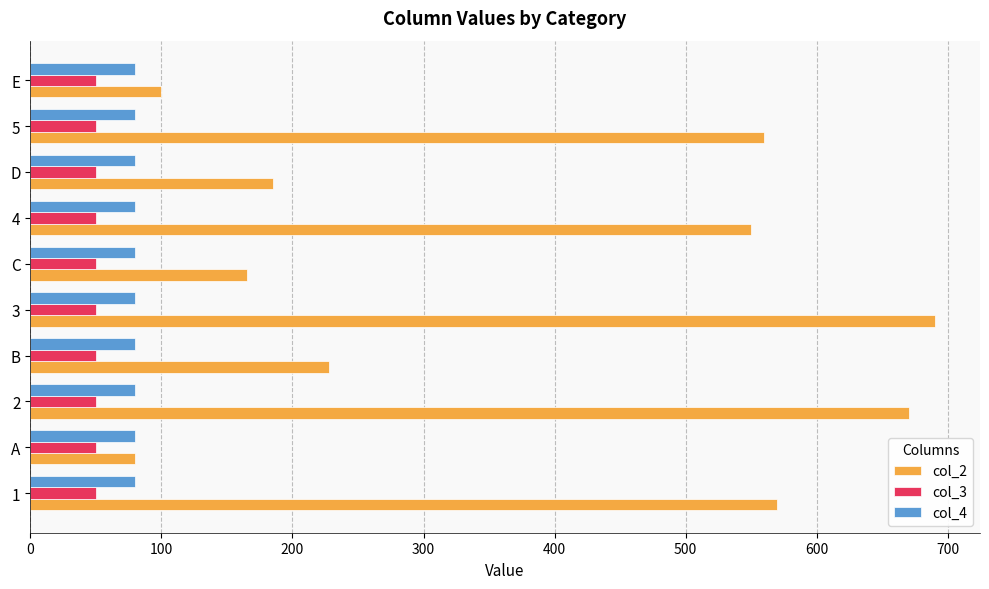

True or false: col_2 has a value of 111 at B.

False